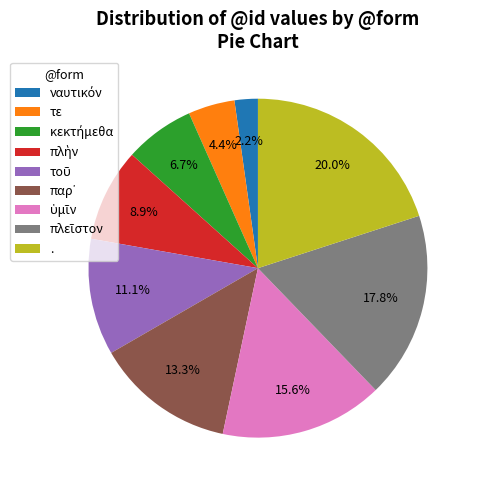

What is the largest slice in the pie chart?

.